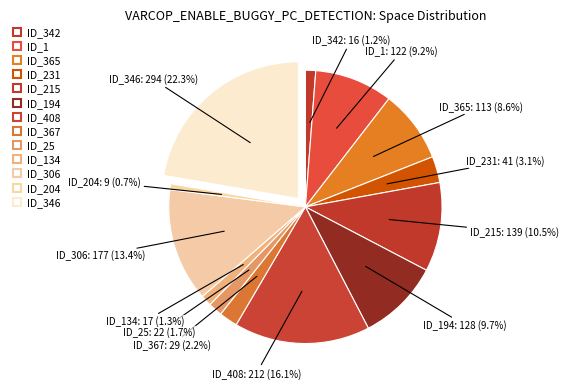

Count the number of slices in the pie.

13